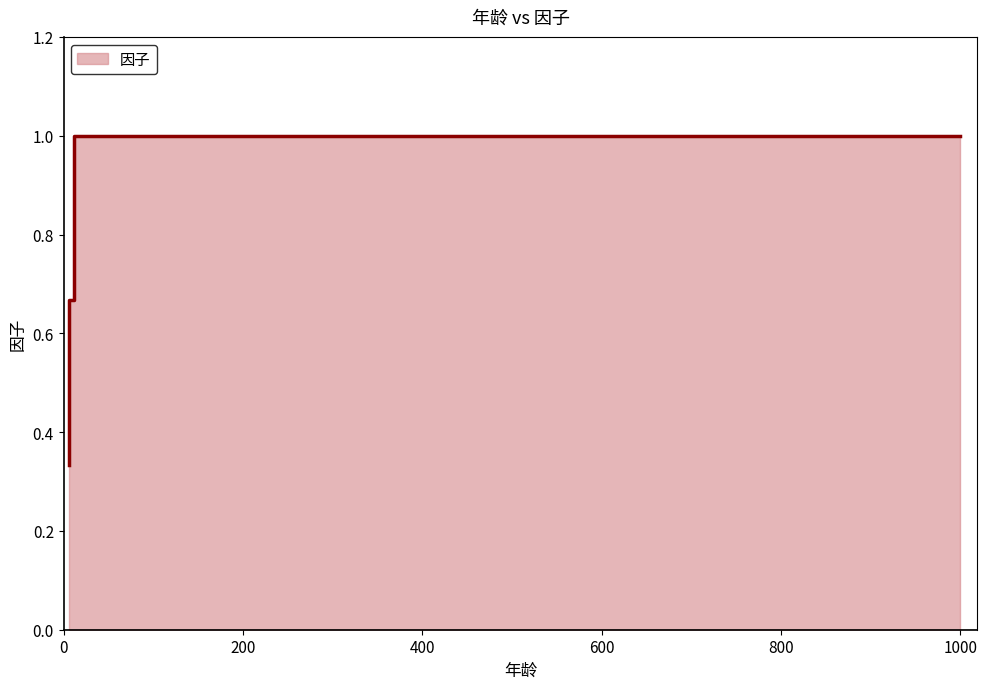

At which label is the value closest to 0?

6.0